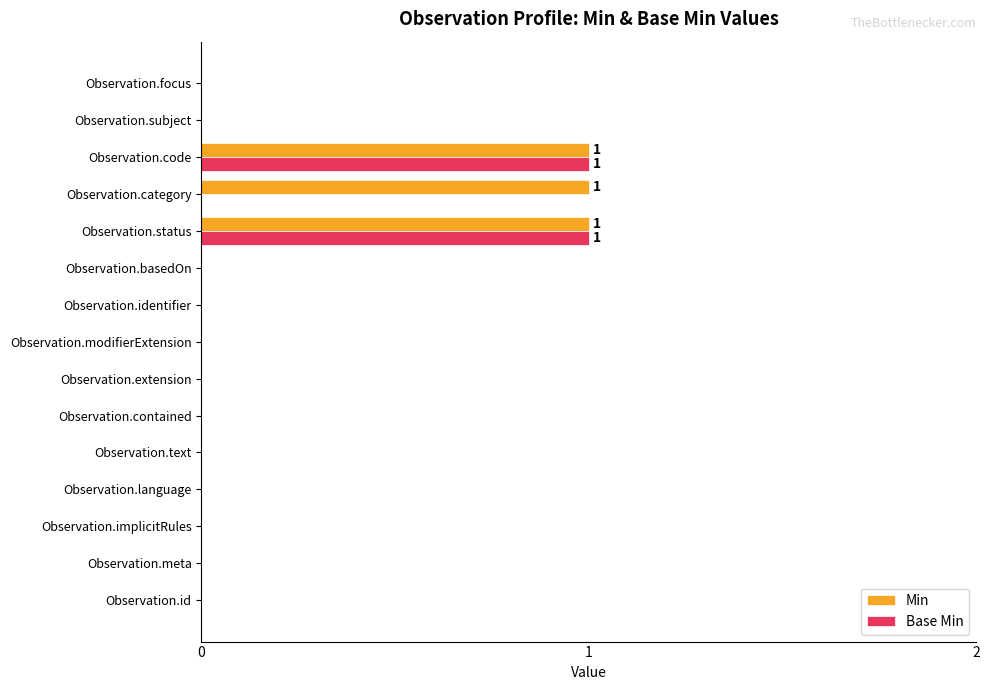

What is the sum of all Min values?

3